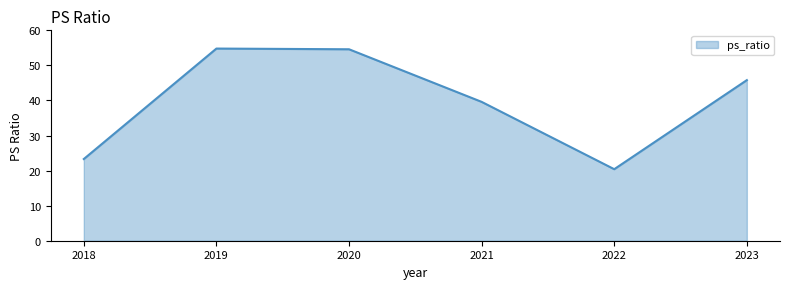

How many interior local peaks (higher than both neighbors) does the data have?

1